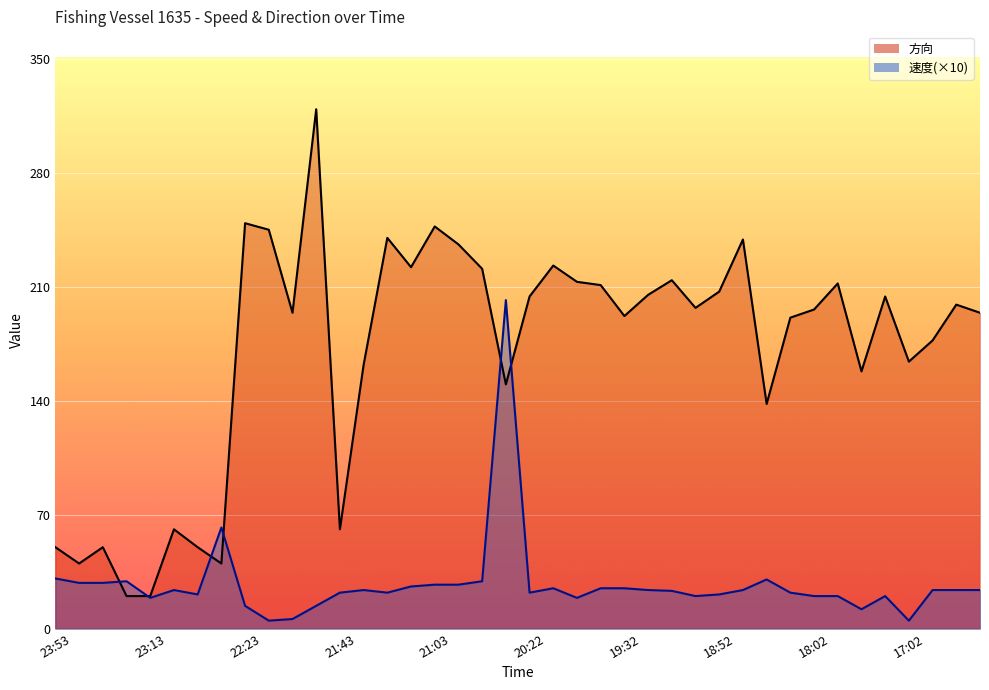

At which category does 方向_line reach its first local peak?

22:23